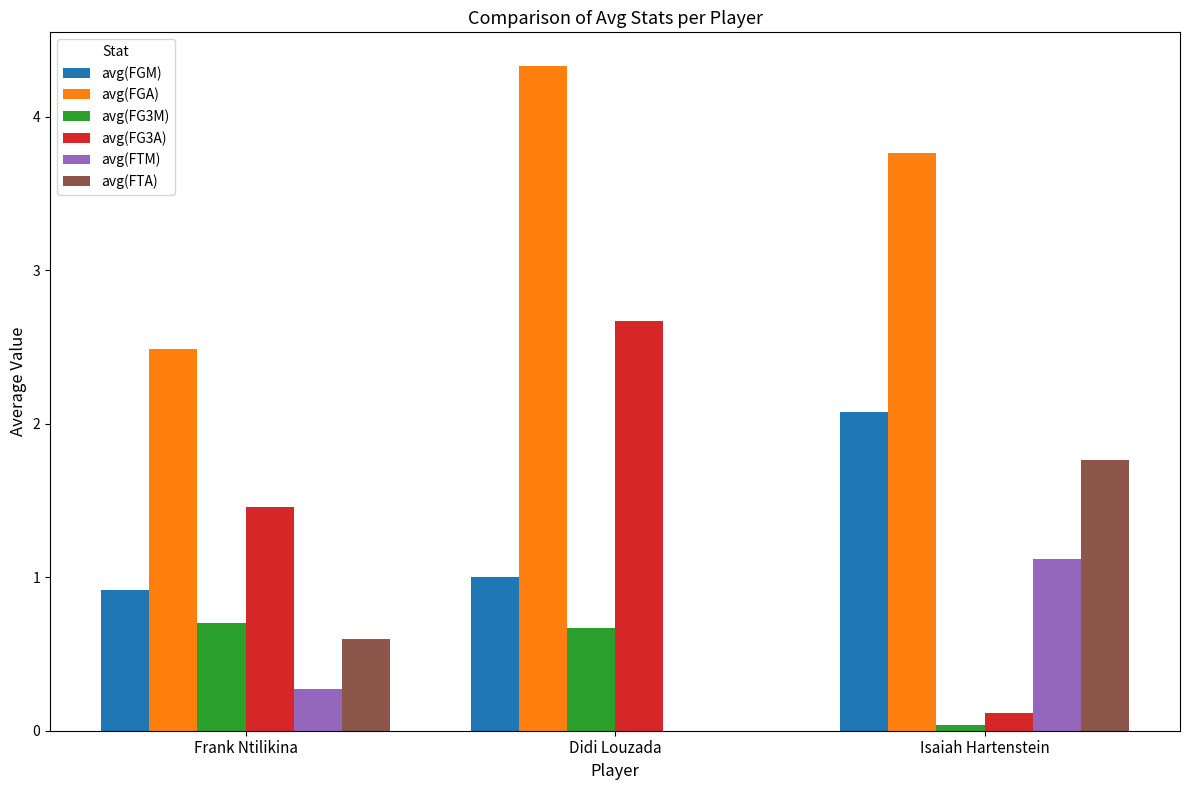

Which series has the largest total across all categories?

avg(FGA)